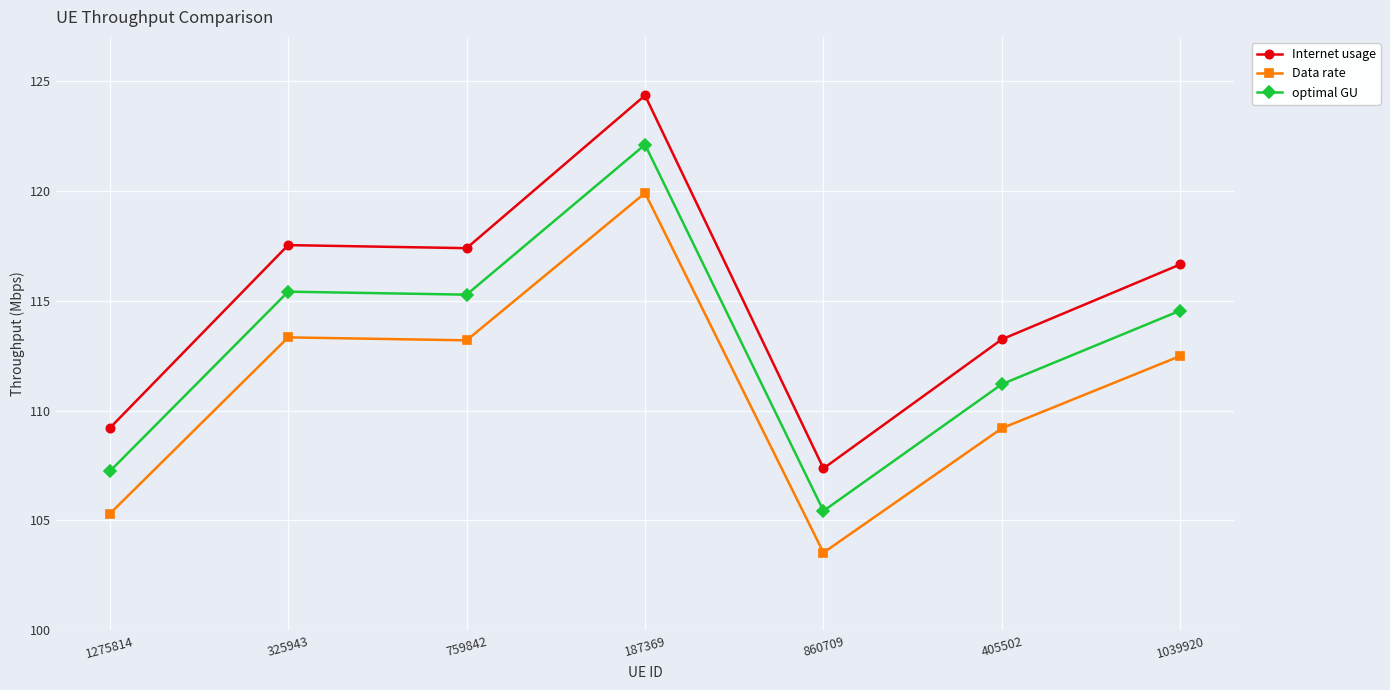

What is the difference between the second highest and second lowest values in the Internet usage series?

8.3